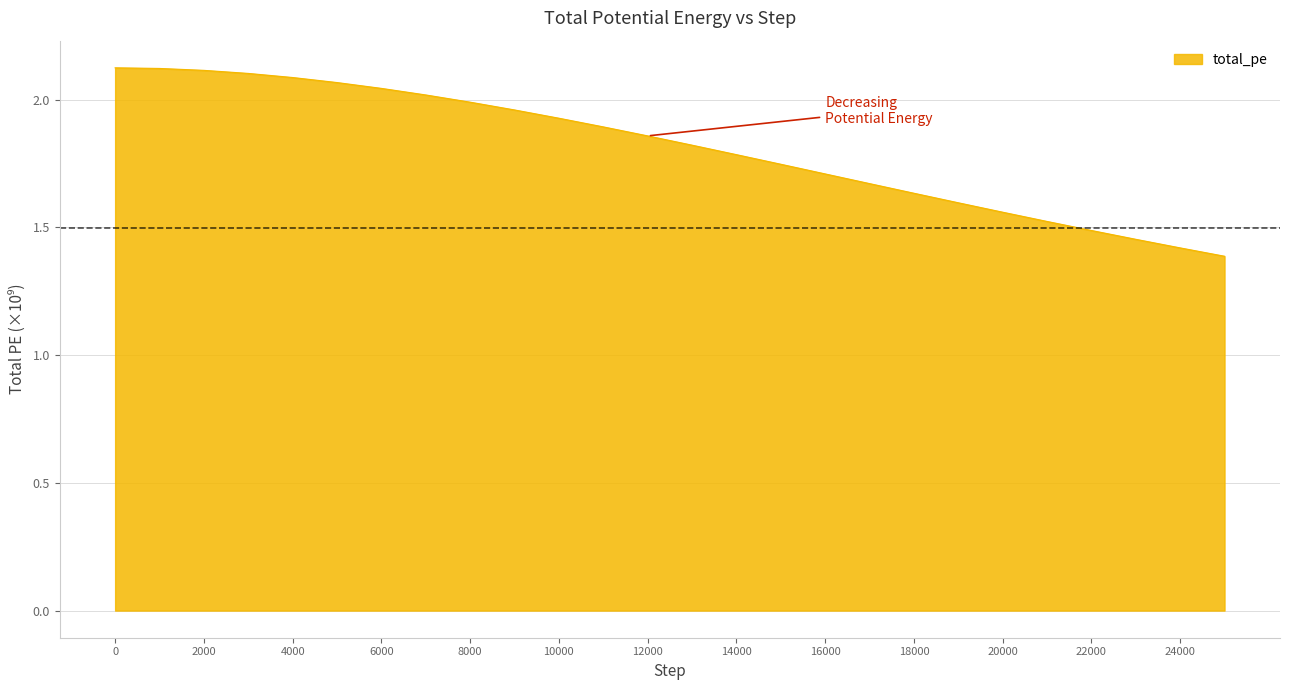

What is the difference between the maximum and minimum values?

0.7